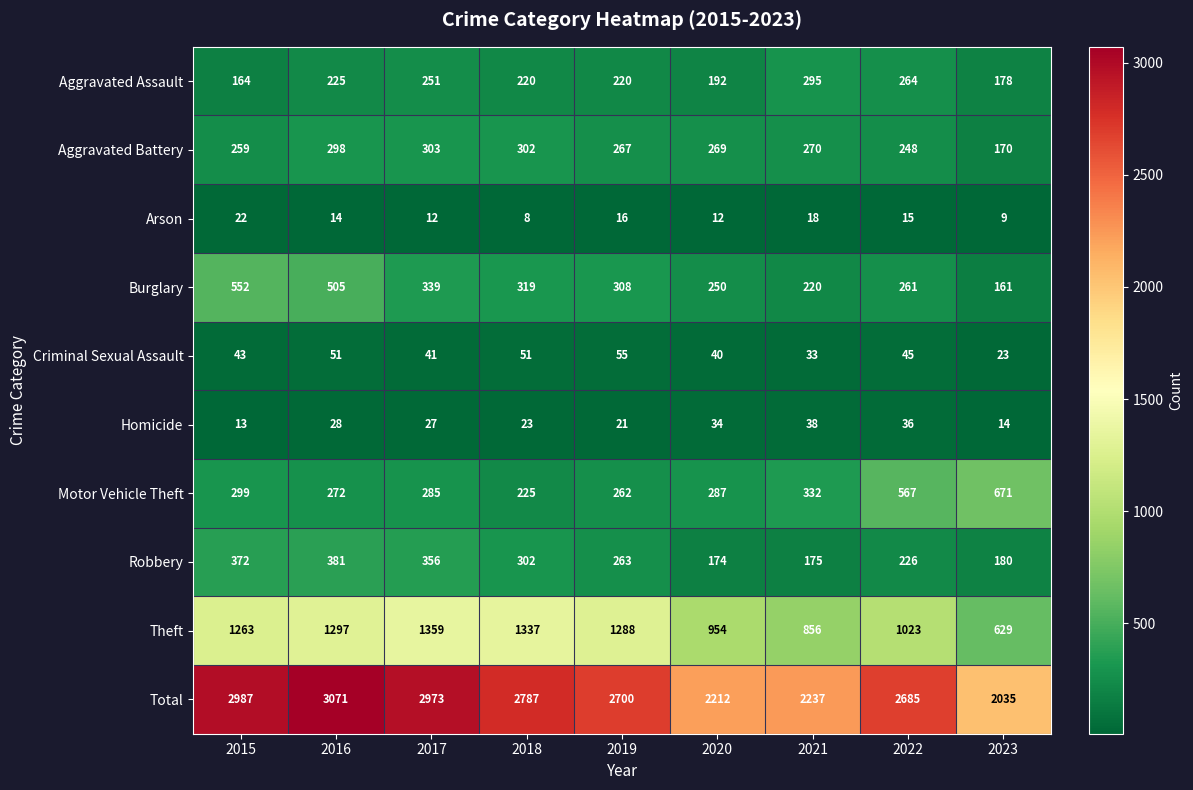

What is the total value across all series at 2015?

5974